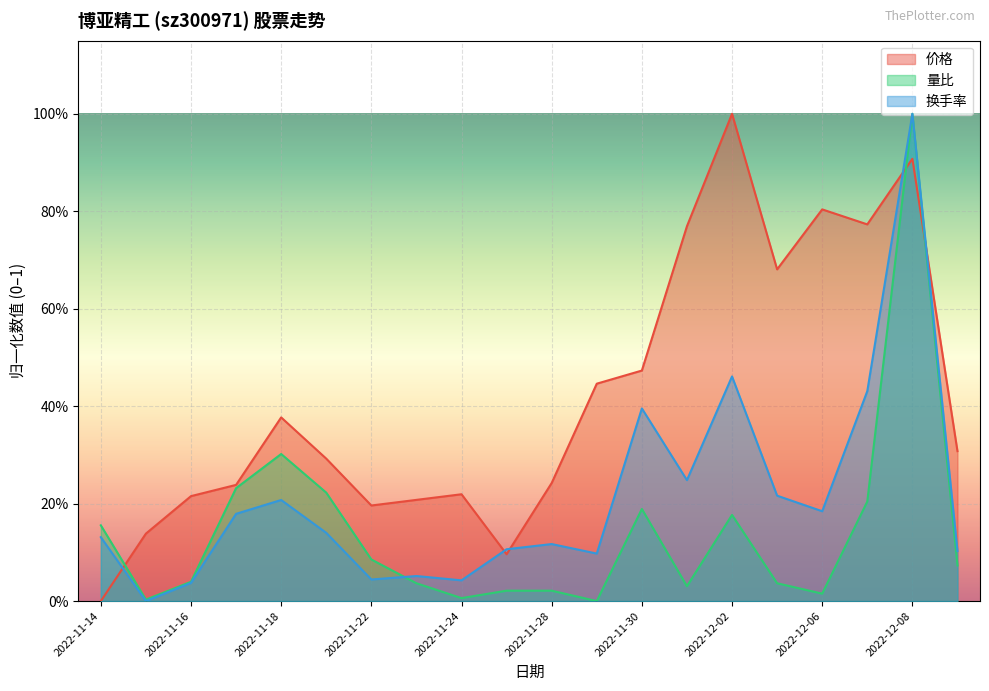

Count the number of categories in the chart.

20